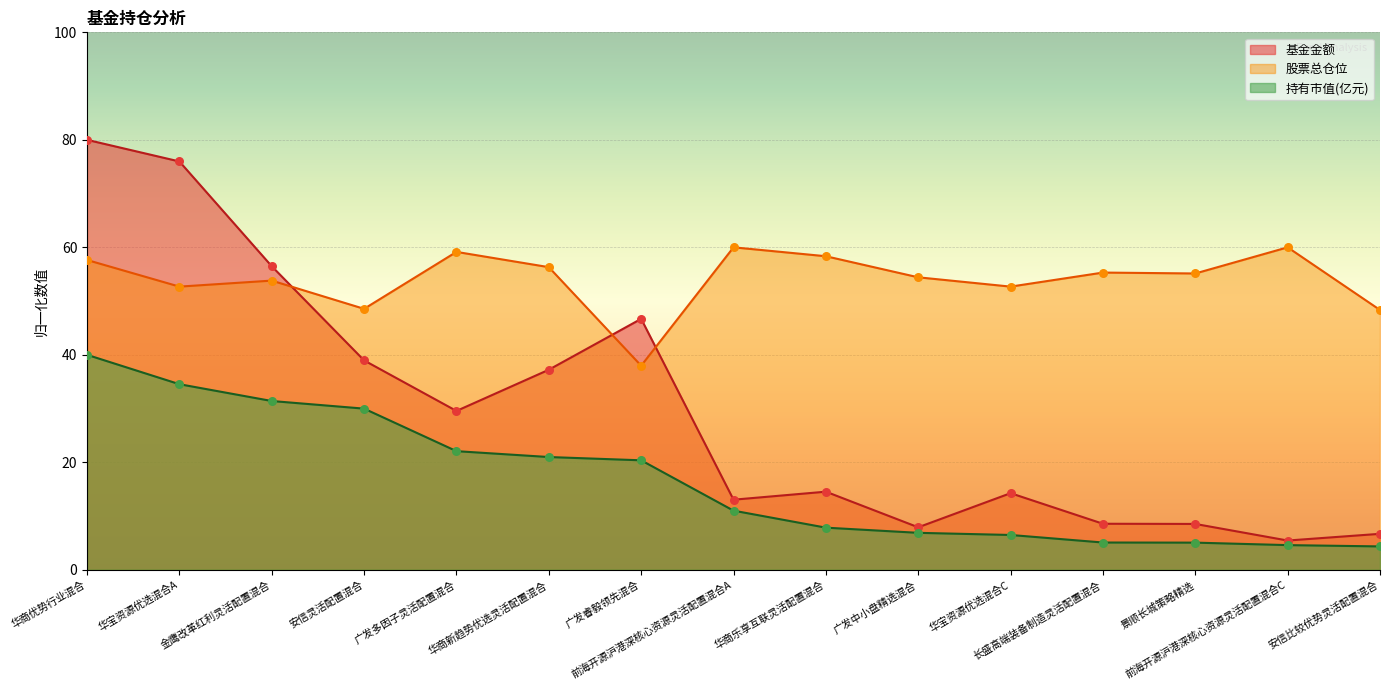

What is the total value across all series at 前海开源沪港深核心资源灵活配置混合A?

84.1